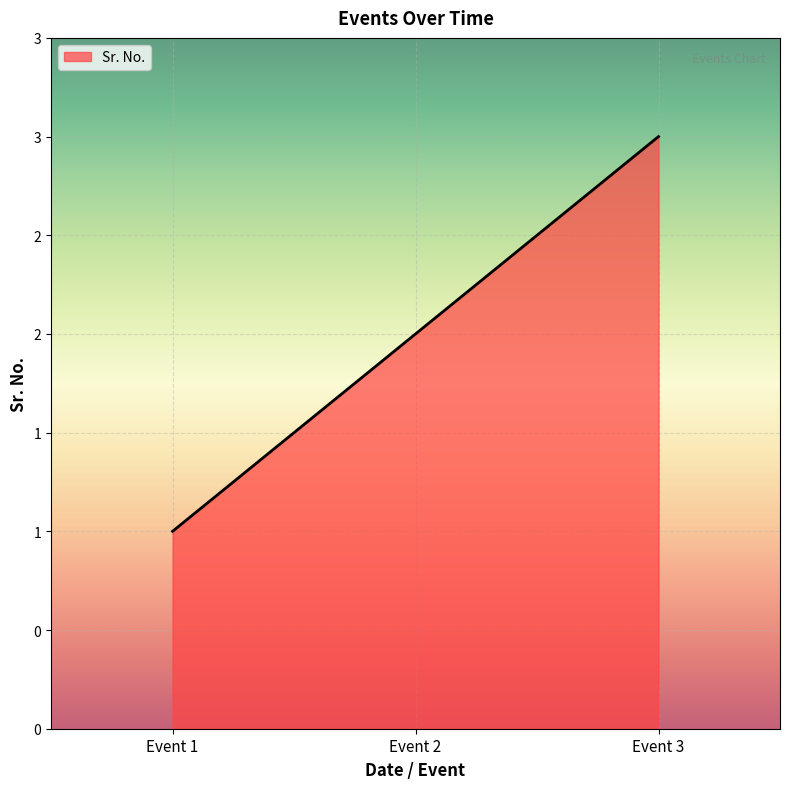

At which label is the value closest to 2?

Event 2